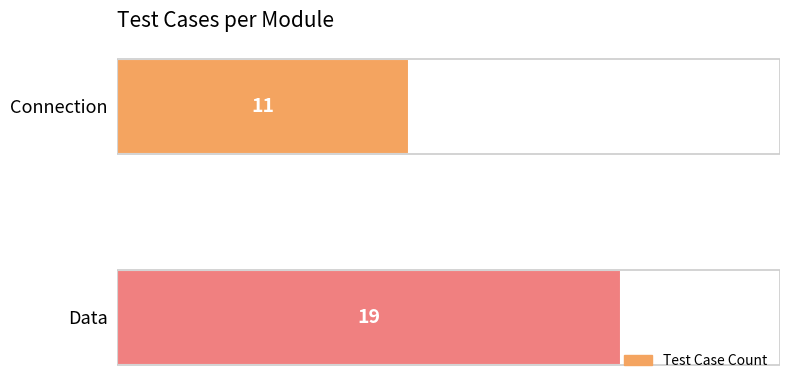

What is the difference between the maximum and minimum values?

8